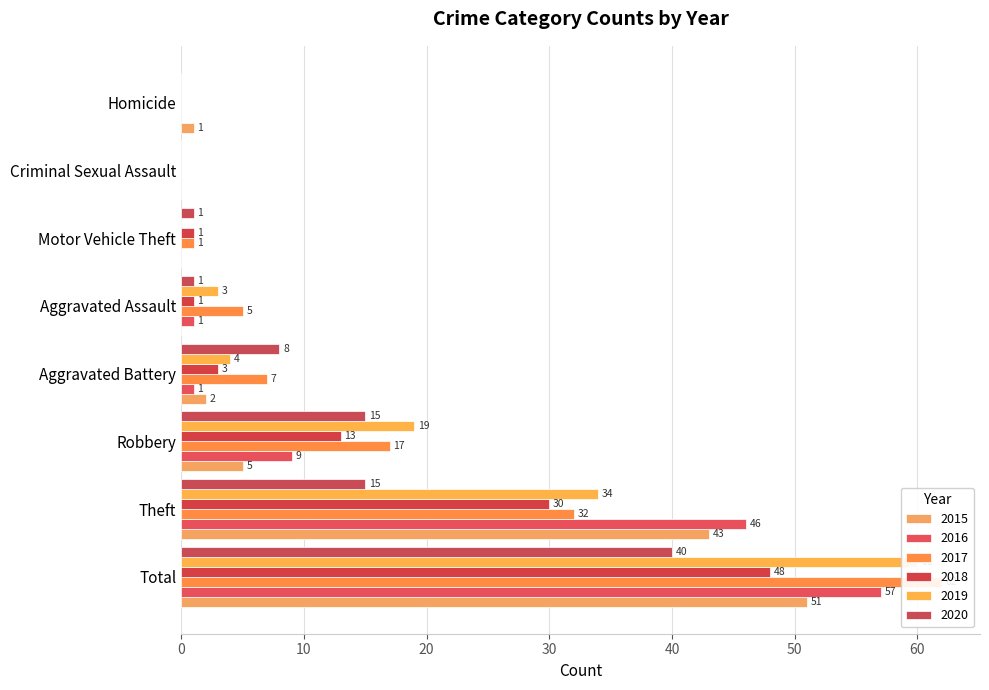

The 2017 series shows 88 at Total. True or false?

False